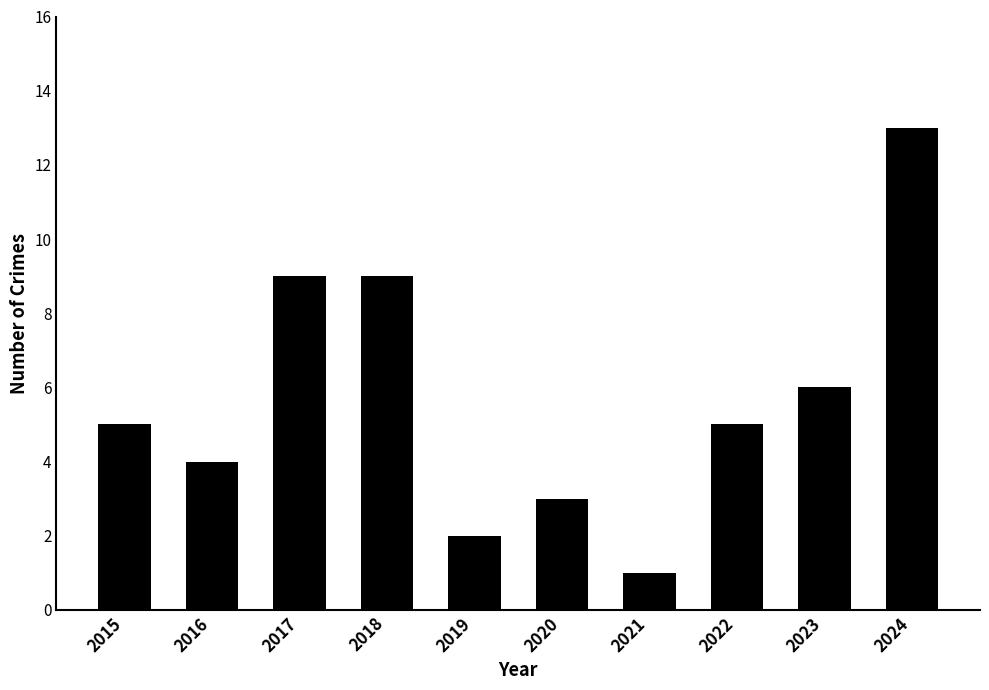

Which has a higher value, 2019 or 2018?

2018